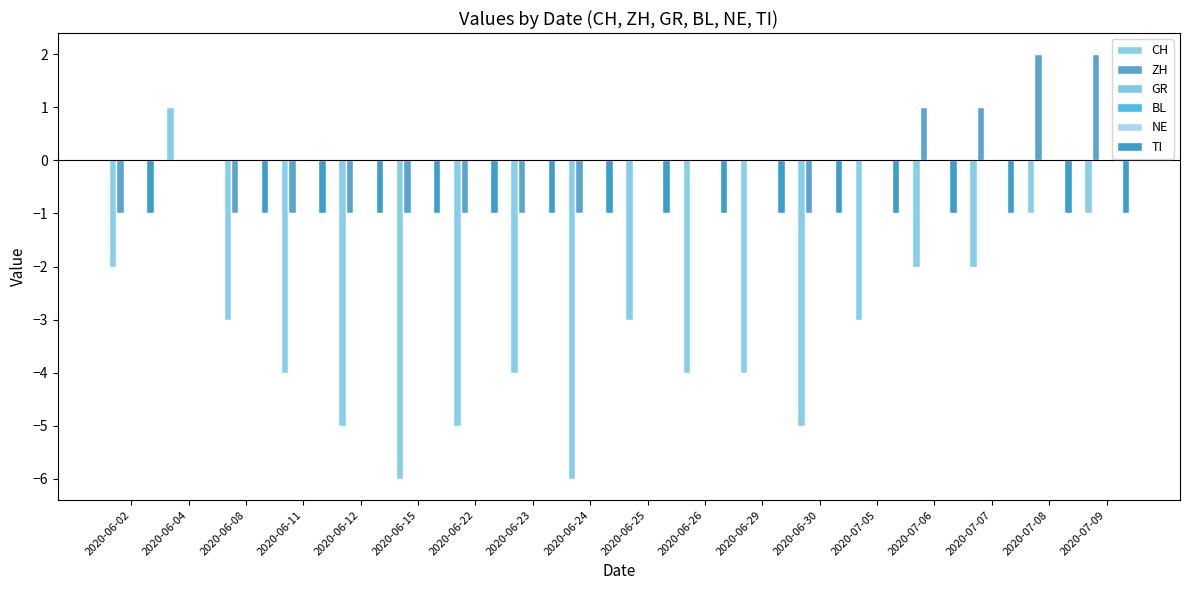

The value of CH at 2020-06-08 is -3. True or false?

True